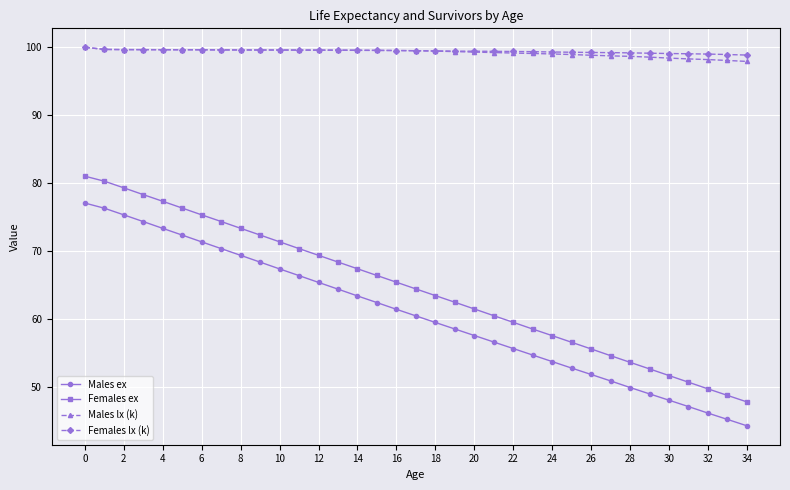

How many categories are shown in the chart?

35